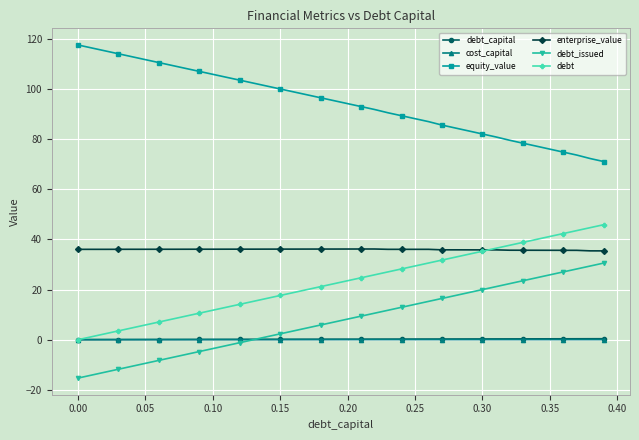

What is the value of the enterprise_value point at the 3rd from the left?

36.0